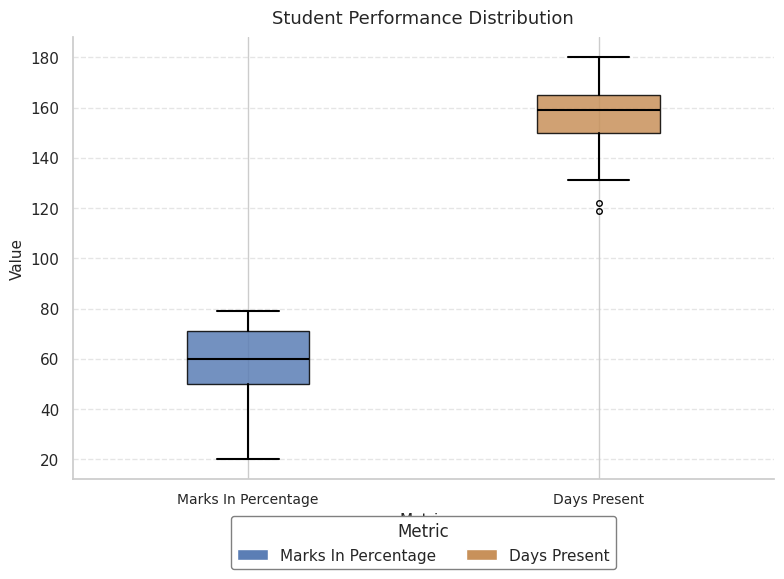

Which box has the highest median line?

Days Present